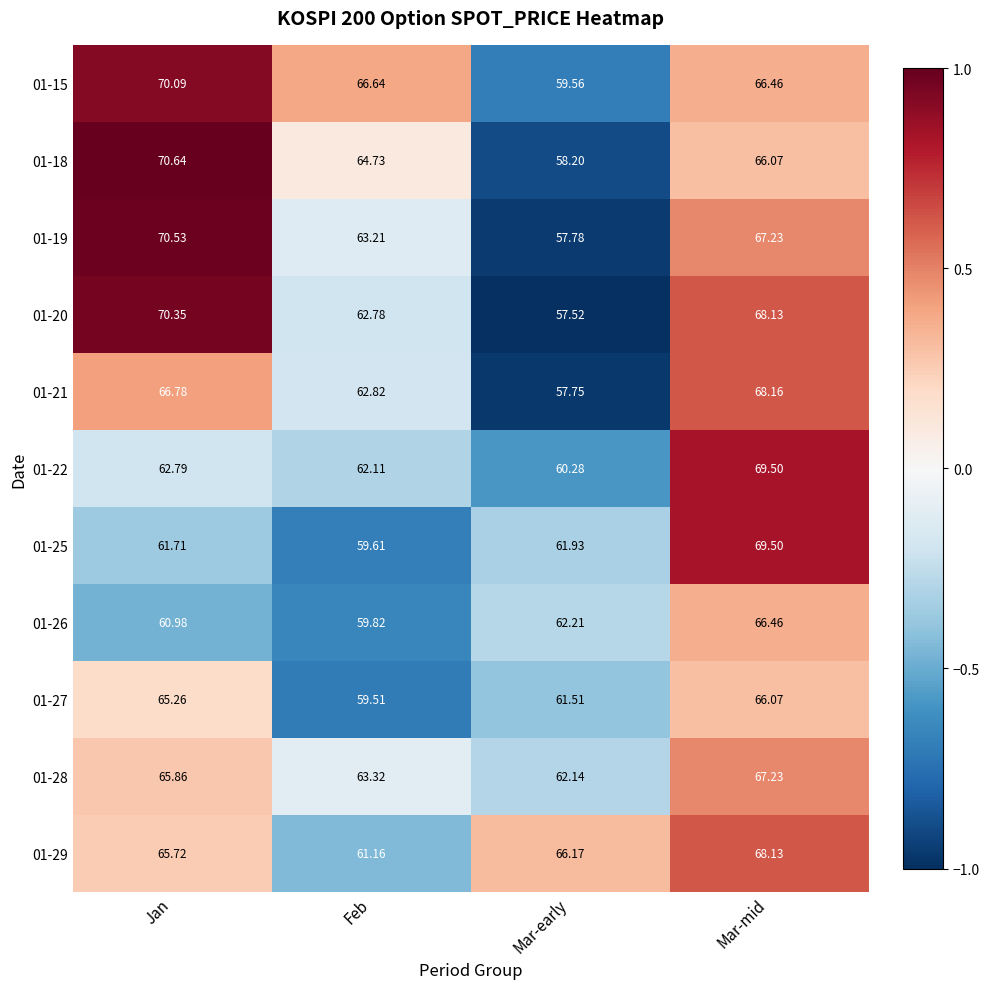

At which label does 01-18 first exceed 66?

Jan